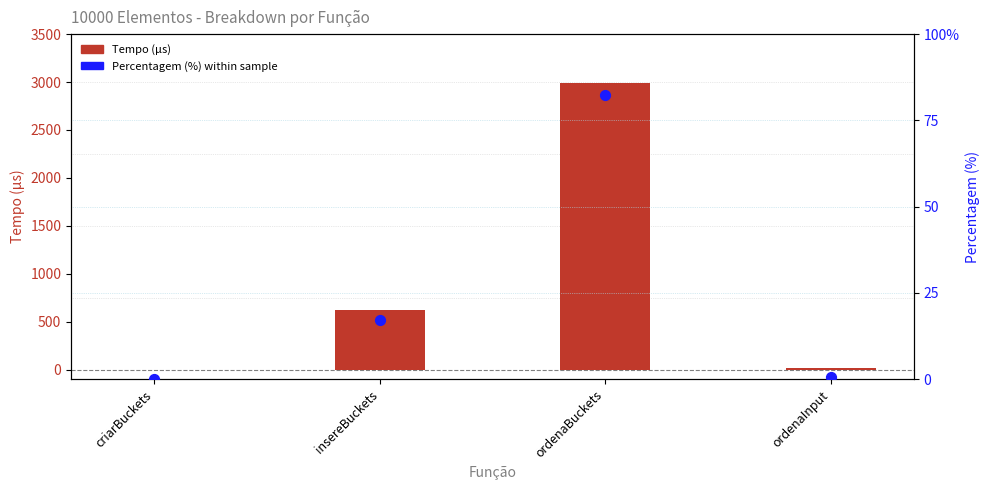

Is the value of Tempo (µs) at insereBuckets greater than the value of Percentagem (%) at criarBuckets?

Yes